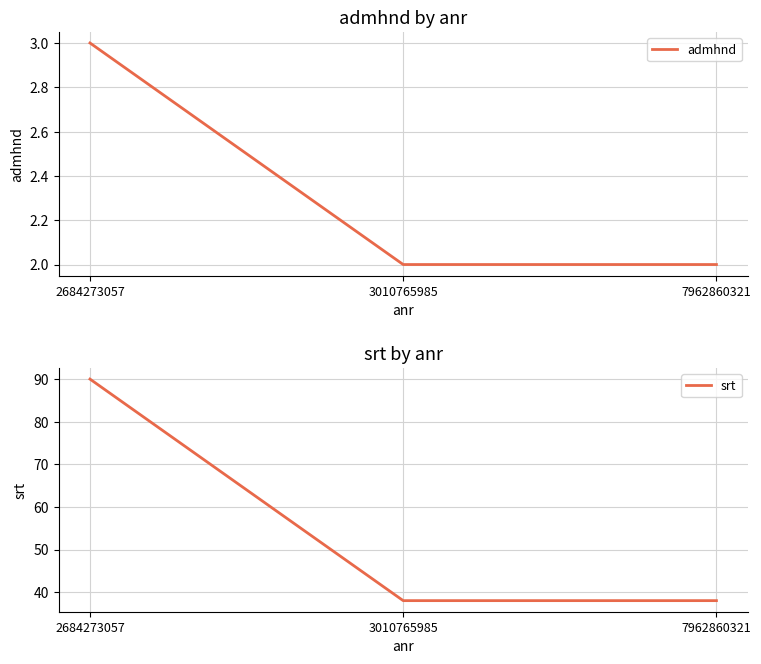

What is the maximum value for srt?

90